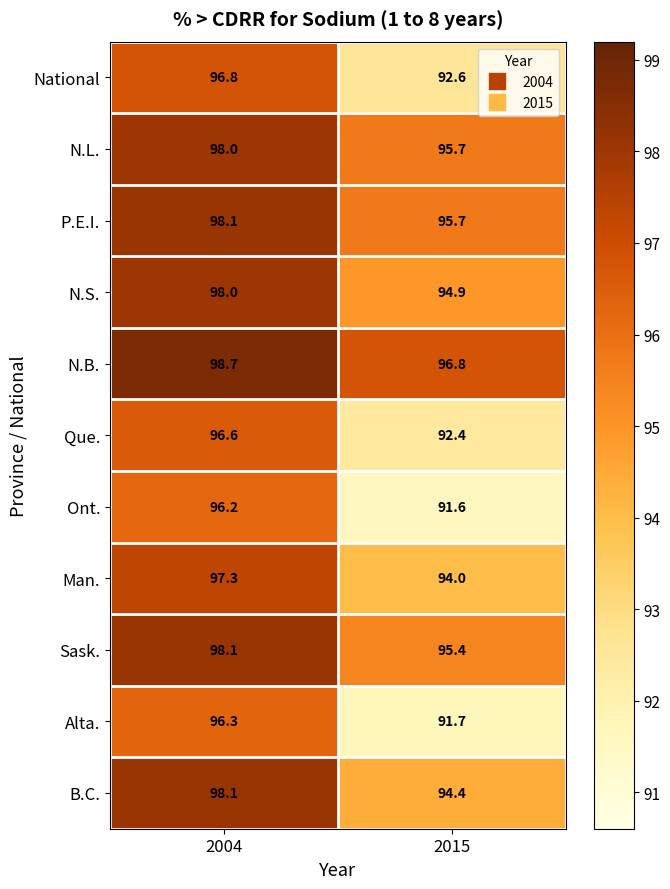

What is the total value across all series at 2004?

1072.2